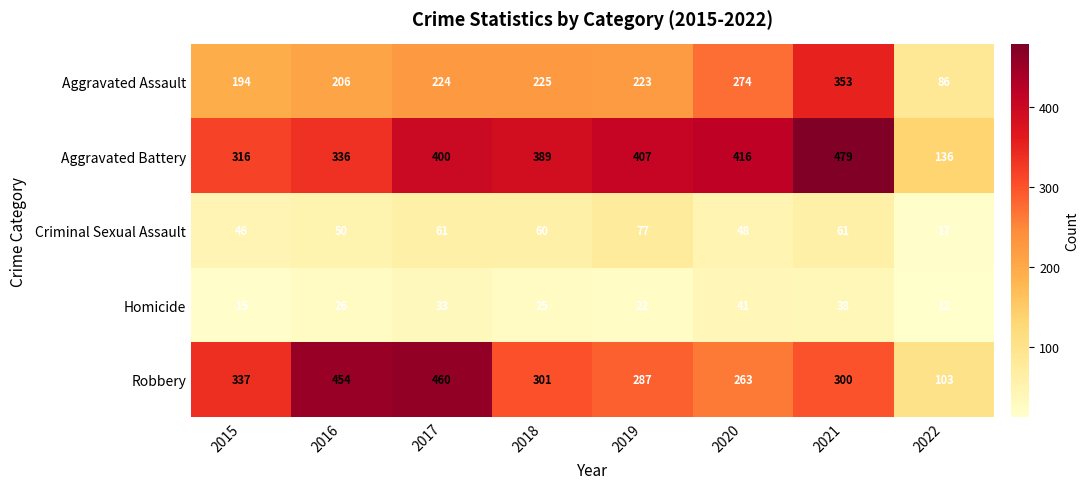

How many categories are shown in the chart?

8